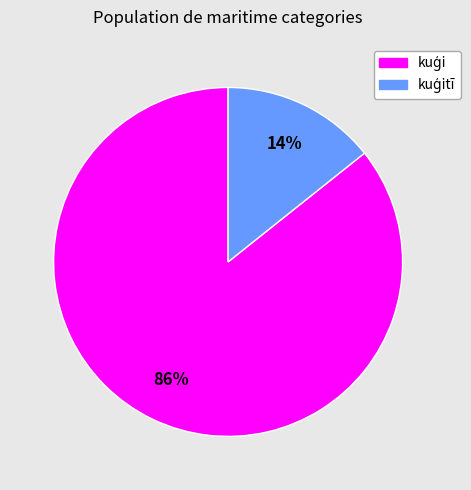

Does any single category account for the majority?

Yes